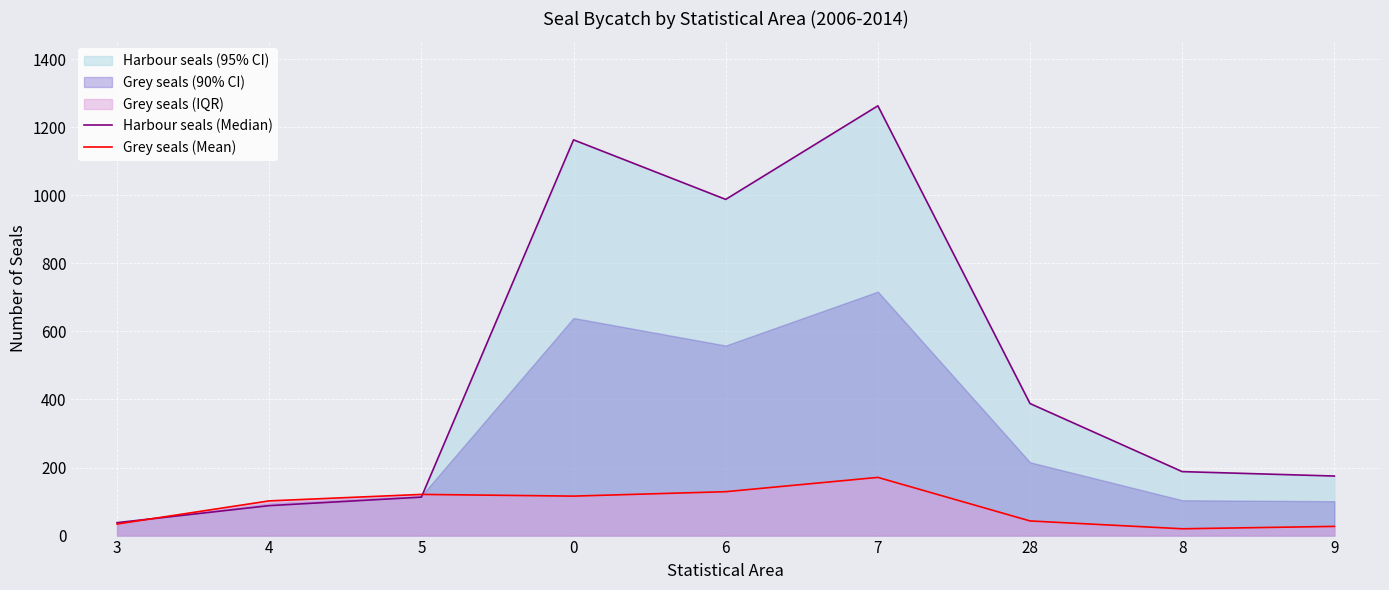

How many categories are shown in the chart?

9